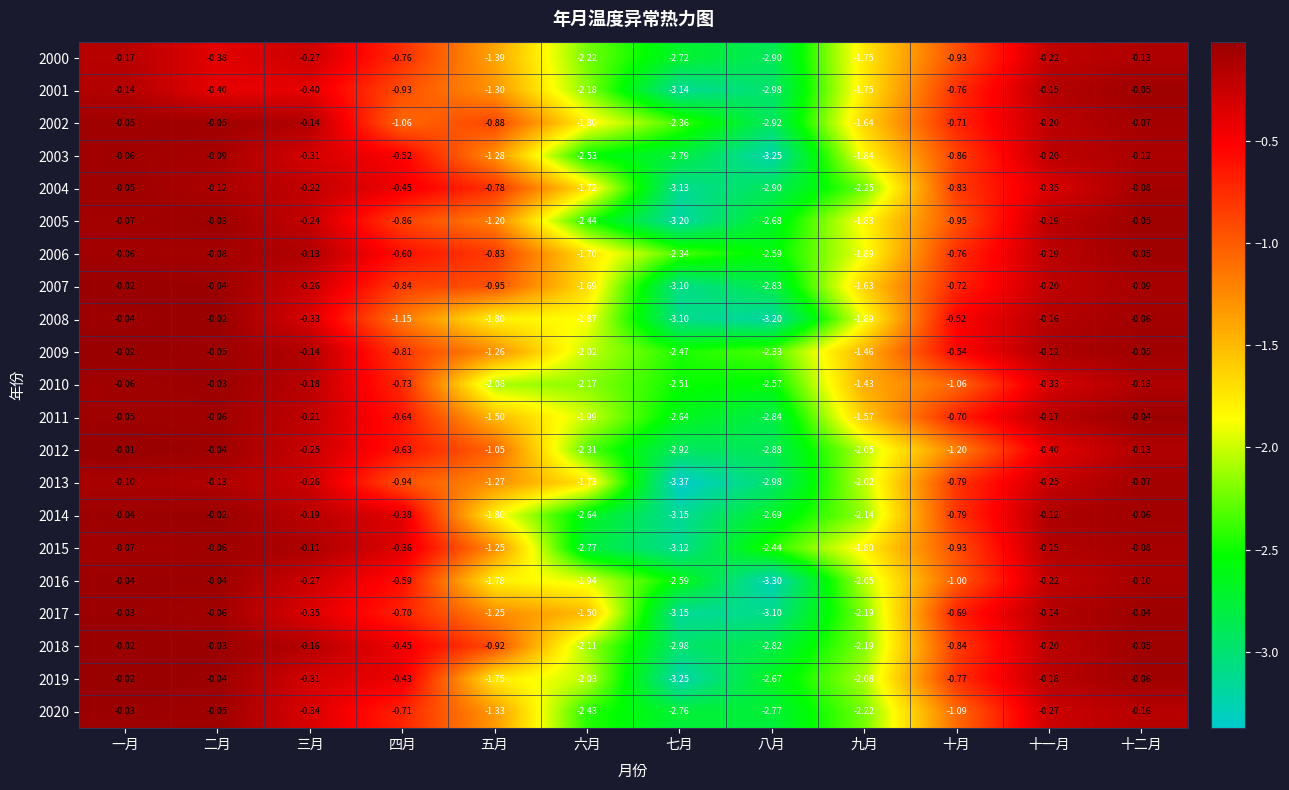

At which category does the chart reach its peak across all series?

一月